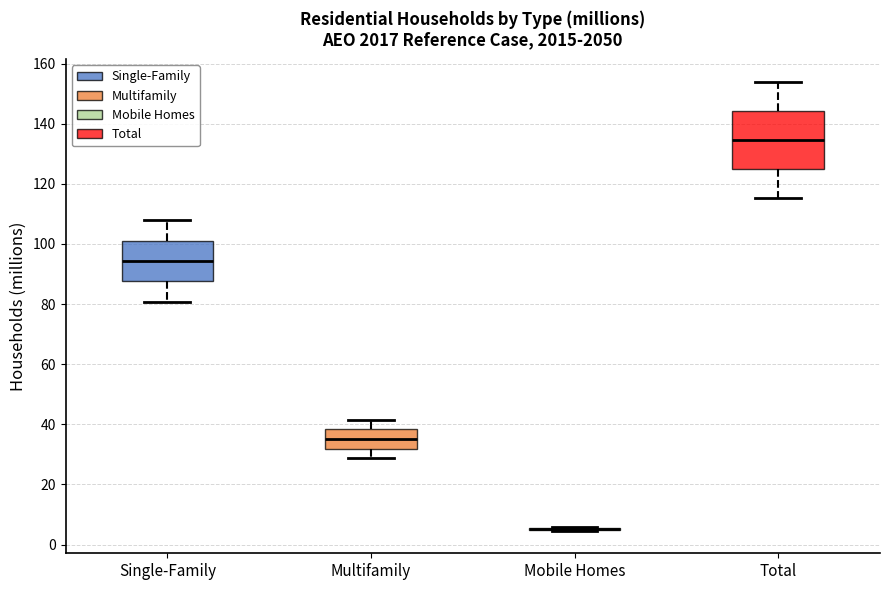

Reading left to right, transcribe this box plot: for each box, give where its median line is, the range the box spans, and where its two whiskers end, as read against the y-axis. The values are not printed on the chart, so give them approximately, as read against the axis.

Single-Family: median 94, box 88 to 100, whiskers 80 to 108
Multifamily: median 36, box 32 to 38, whiskers 28 to 42
Mobile Homes: box collapsed to a line at 6, whiskers 4 to 6
Total: median 134, box 124 to 144, whiskers 116 to 154